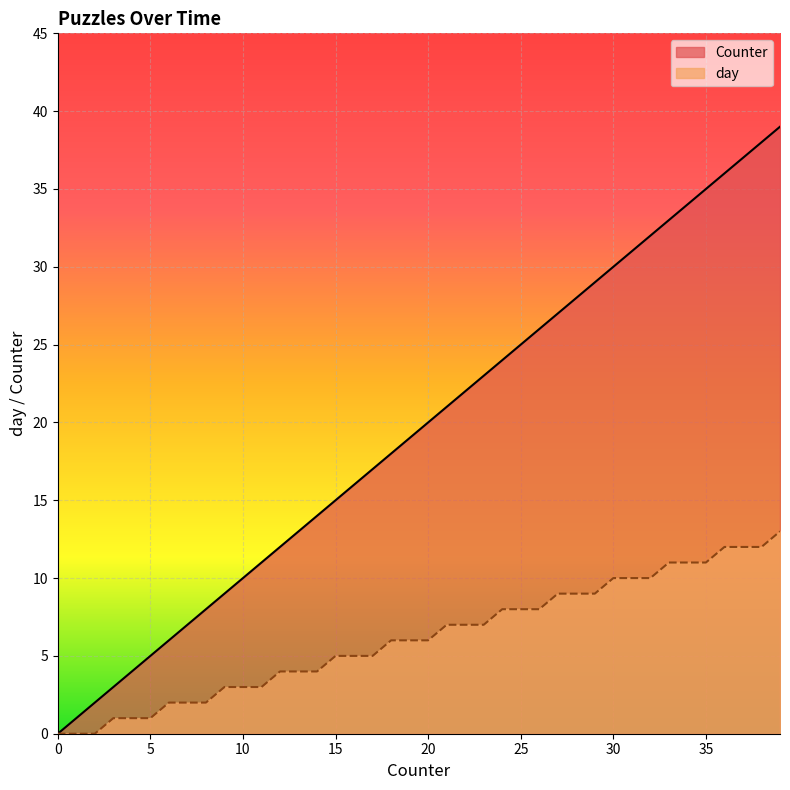

What is the difference between the Counter values at 14 and 3?

11